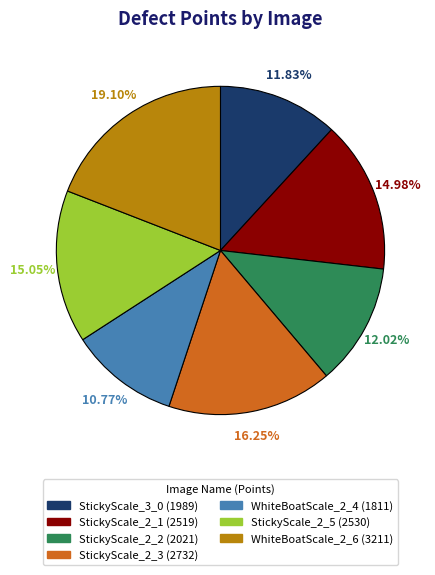

What percentage do StickyScale_2_2 and WhiteBoatScale_2_4 together represent?

22.8%